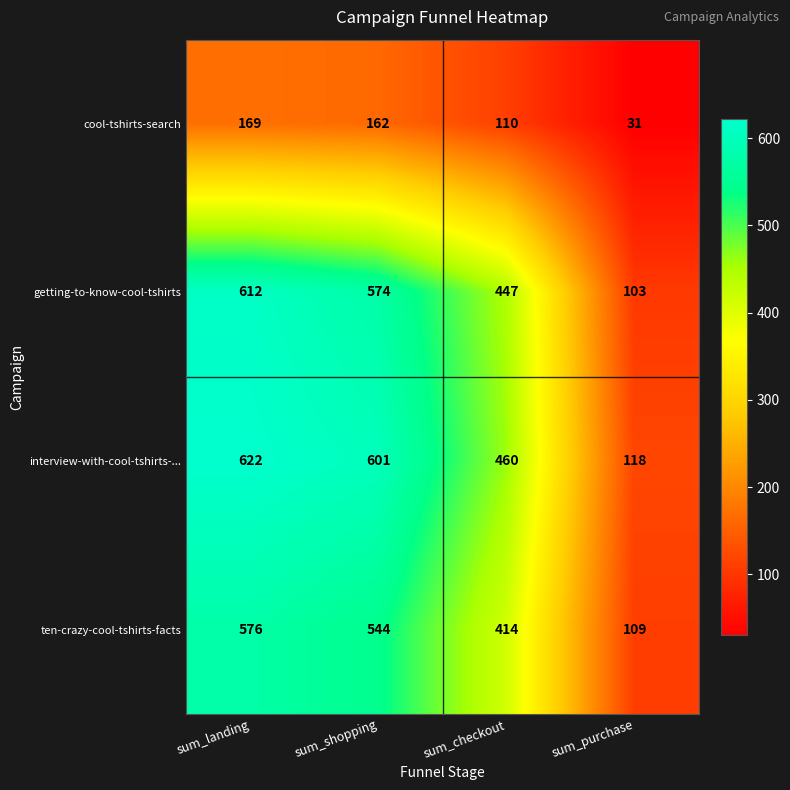

Reading right to left, extract all data points from this chart.

cool-tshirts-search: 31	110	162	169
getting-to-know-cool-tshirts: 103	447	574	612
interview-with-cool-tshirts-...: 118	460	601	622
ten-crazy-cool-tshirts-facts: 109	414	544	576